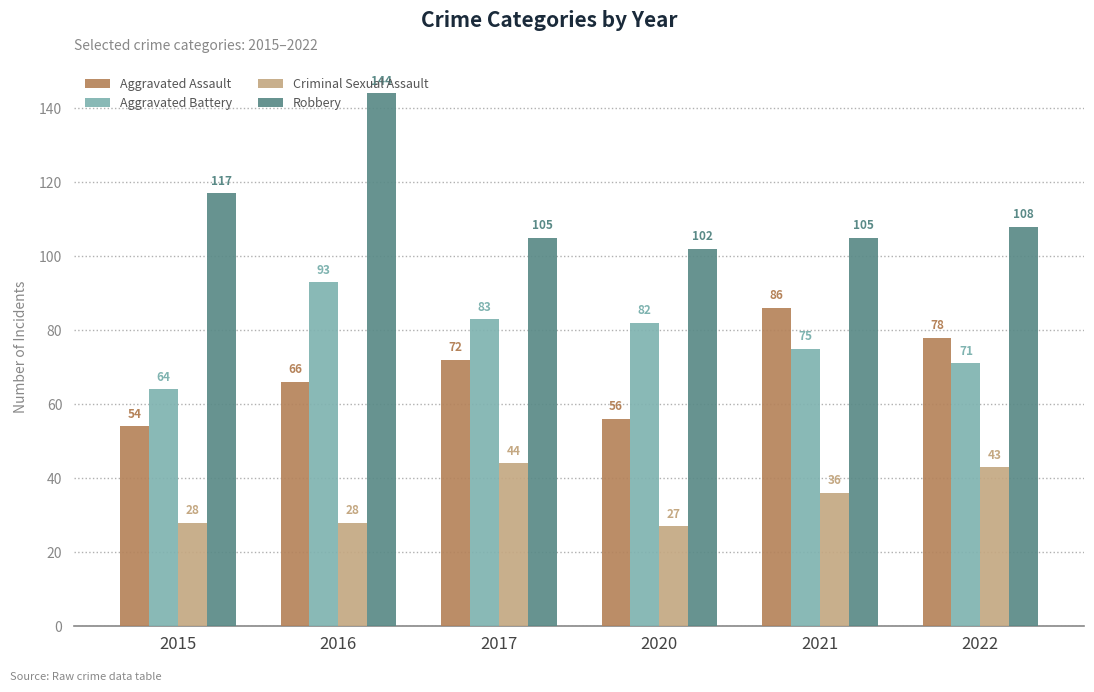

What are all the series names shown in the legend?

Aggravated Assault, Aggravated Battery, Criminal Sexual Assault, Robbery